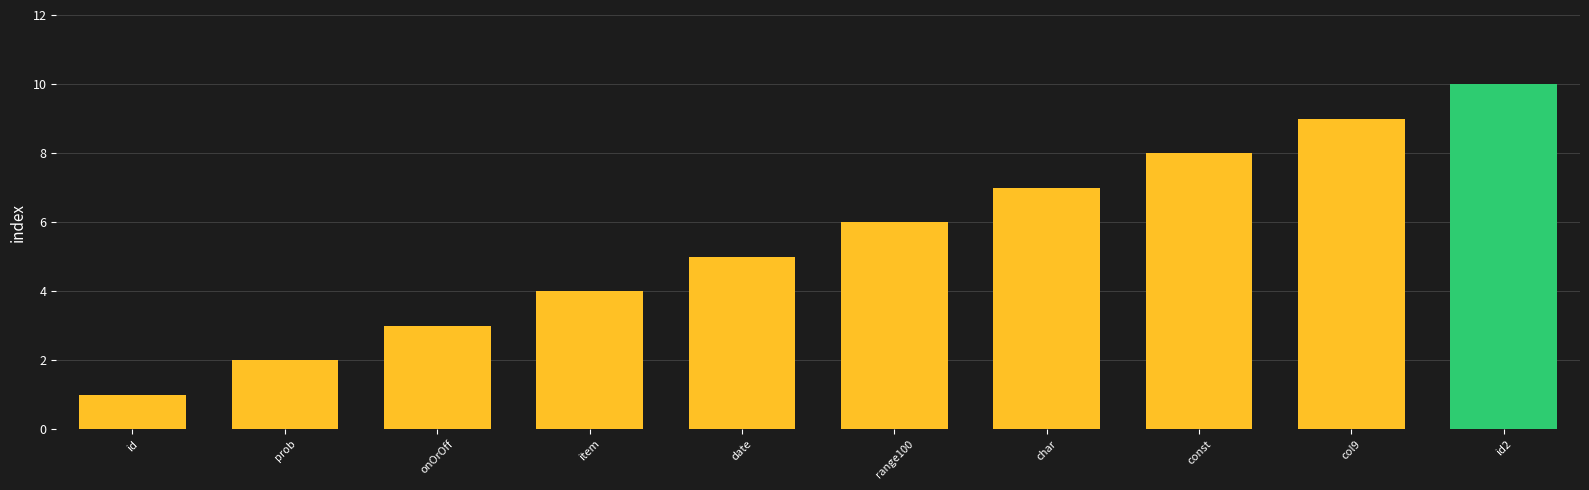

What is the average value?

6